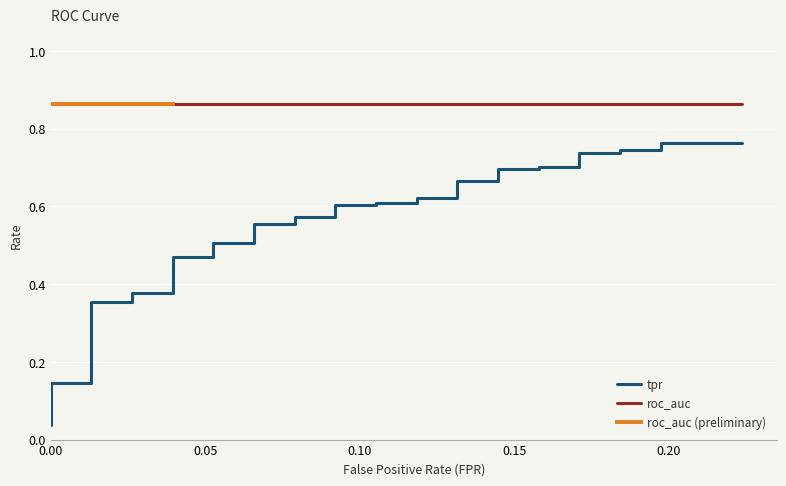

What is the average value of the tpr series?

0.5